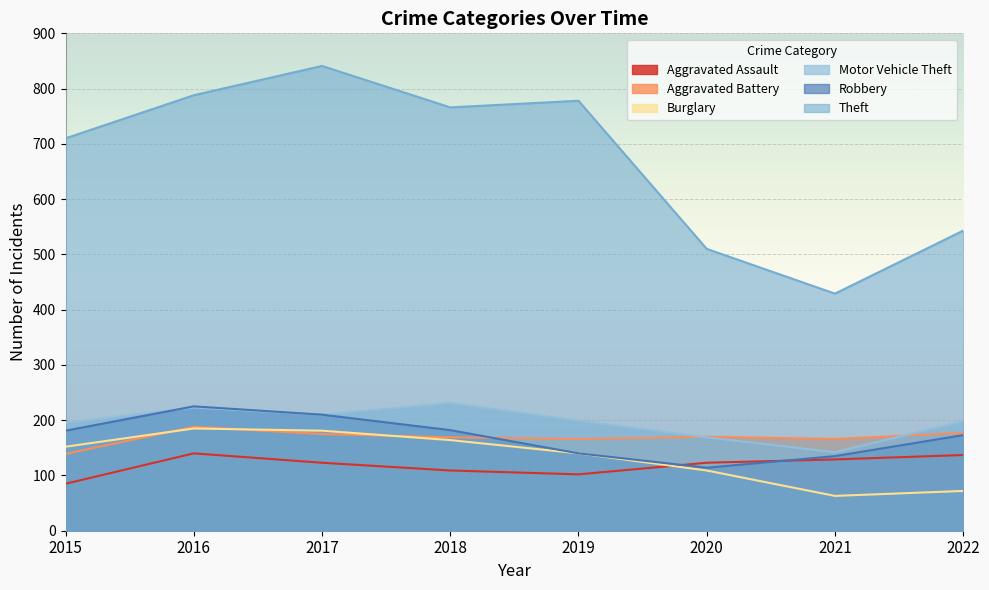

Rank the categories by Aggravated Assault value from lowest to highest.

2015, 2019, 2018, 2017, 2020, 2021, 2022, 2016